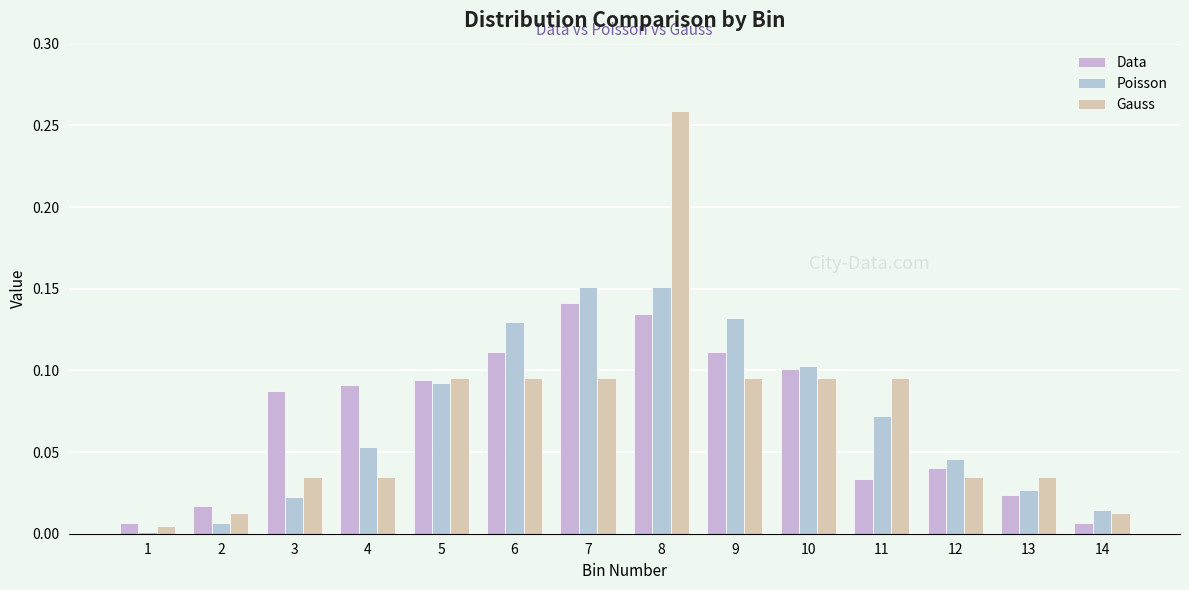

What is the difference between the Poisson values at 9 and 3?

0.1